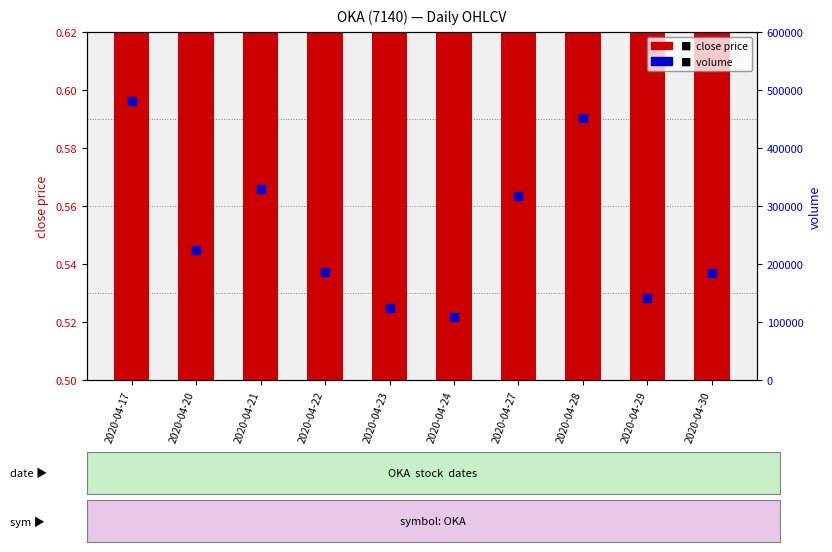

At how many categories does at least one series exceed 476895?

1